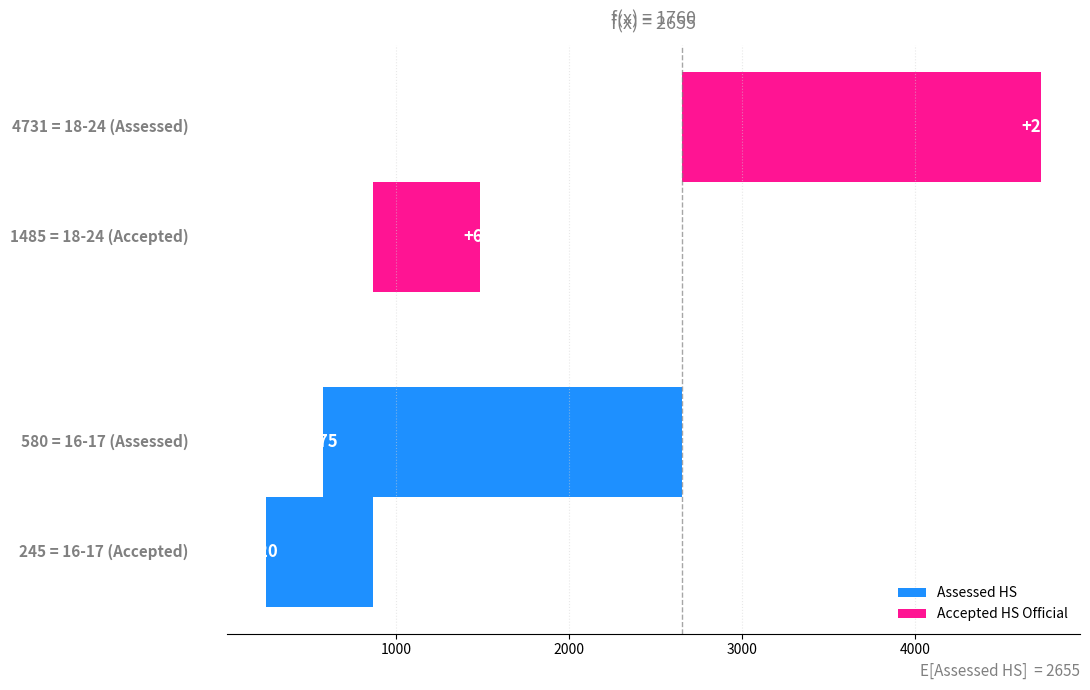

At 1000, list the series in order from largest to smallest.

Assessed HS, Accepted HS Official